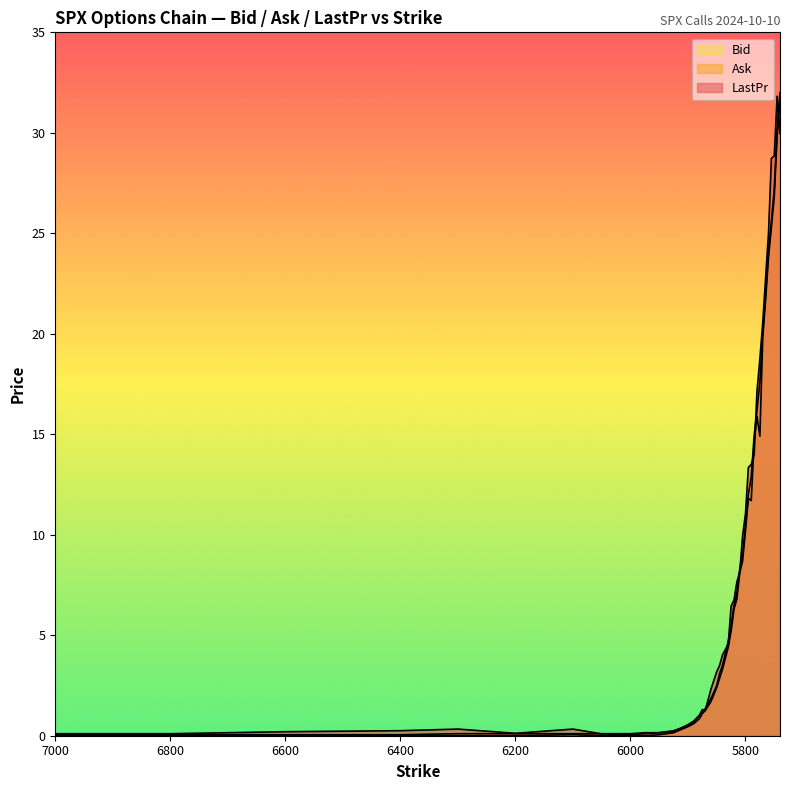

What are all the series names shown in the legend?

Bid, Ask, LastPr